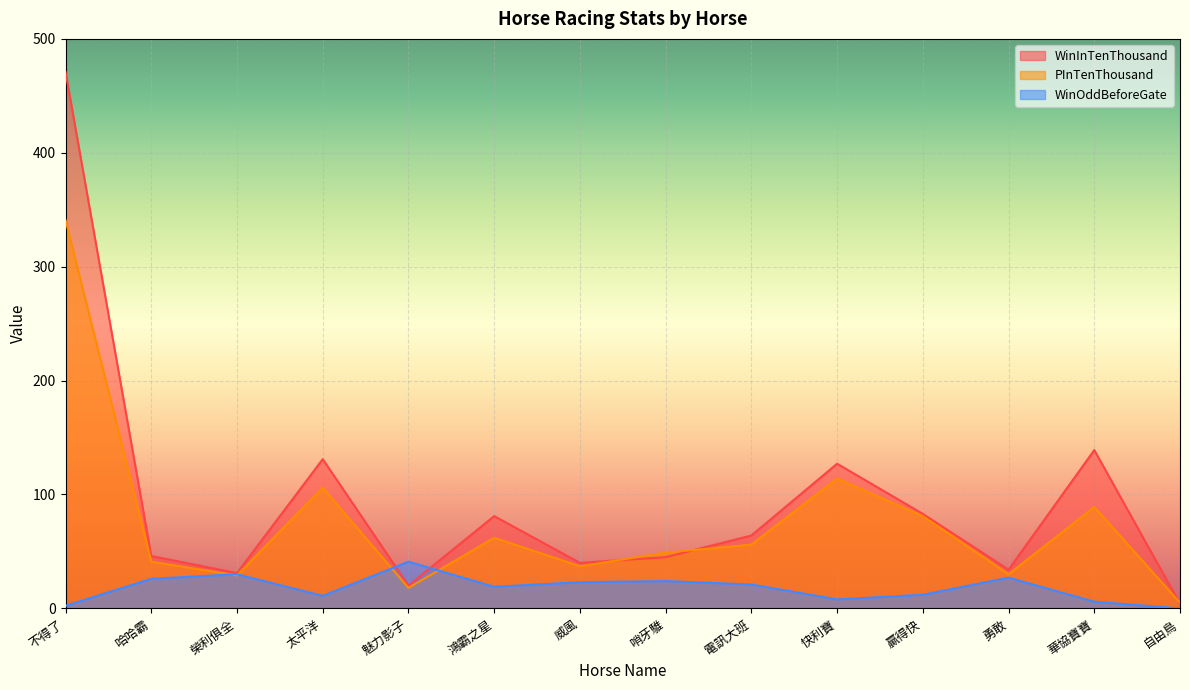

How many values in the WinOddBeforeGate series are below 21?

7